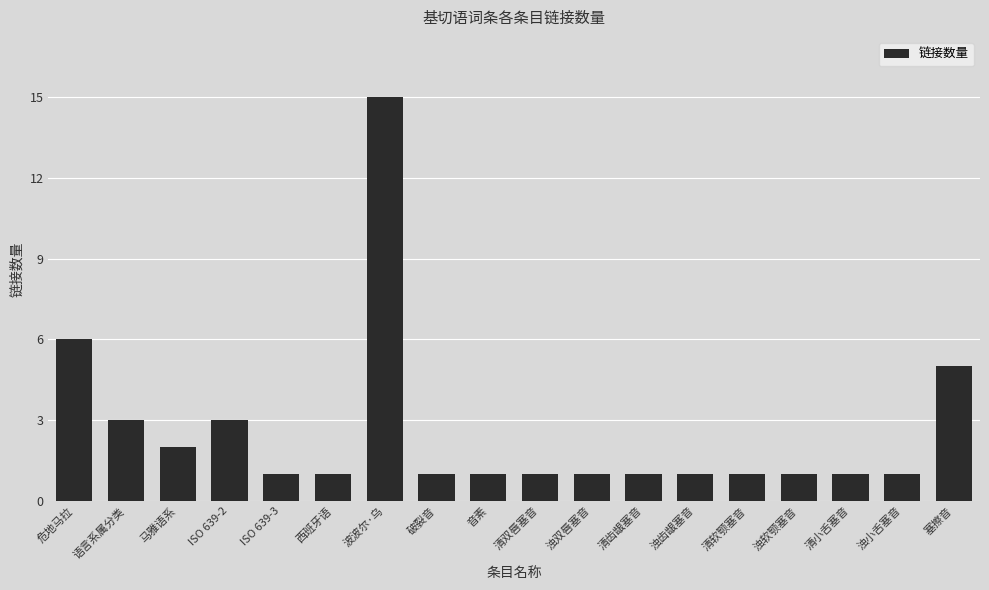

What is the smallest value displayed?

1